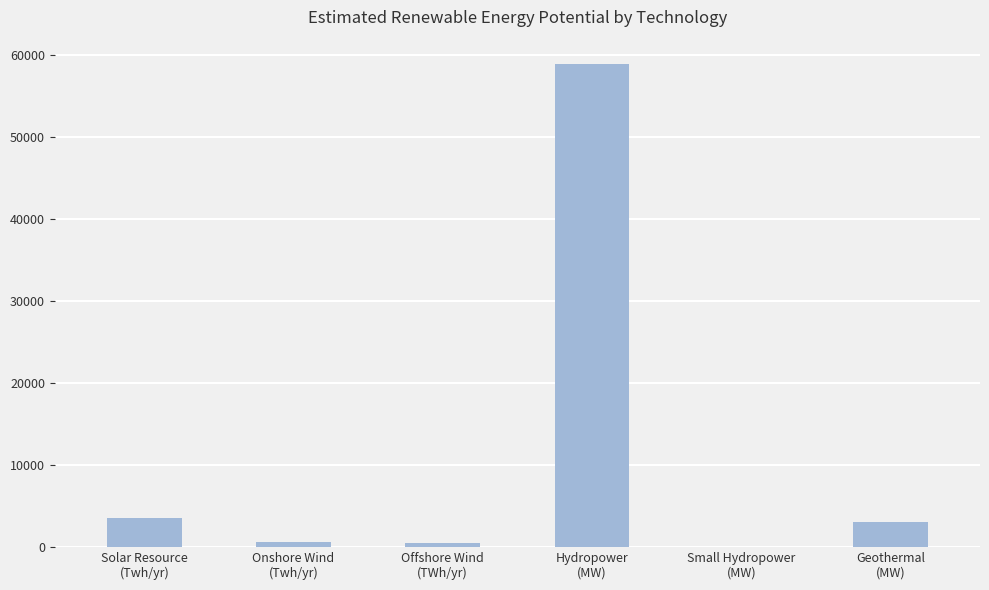

What is the maximum value shown in the chart?

58937.0